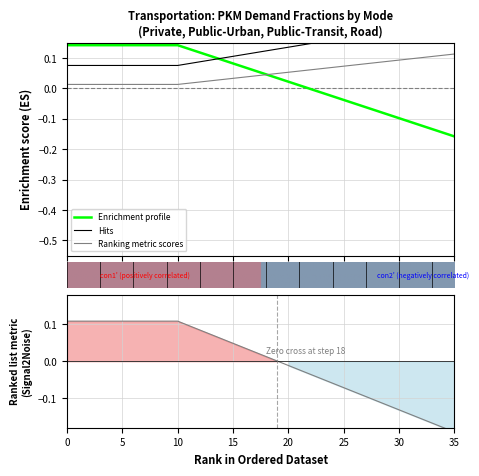

Reading right to left, what are all the values shown in this chart?

frac_hu: 0.2	0.2	0.2	0.2	0.2	0.2	0.2	0.2	0.2	0.2	0.2	0.2	0.2	0.1	0.1	0.1	0.1	0.1	0.1	0.1	0.1	0.1	0.1	0.1	0.1	0.1	0.1	0.1	0.1	0.1	0.1	0.1	0.1	0.1	0.1	0.1
frac_po: 0.1	0.1	0.1	0.1	0.1	0.1	0.1	0.1	0.1	0.1	0.1	0.1	0.1	0.1	0.1	0.1	0.0	0.0	0.0	0.0	0.0	0.0	0.0	0.0	0.0	0.0	0.0	0.0	0.0	0.0	0.0	0.0	0.0	0.0	0.0	0.0
frac_pu: -0.2	-0.1	-0.1	-0.1	-0.1	-0.1	-0.1	-0.1	-0.1	-0.1	-0.0	-0.0	-0.0	-0.0	0.0	0.0	0.0	0.0	0.1	0.1	0.1	0.1	0.1	0.1	0.1	0.1	0.1	0.1	0.1	0.1	0.1	0.1	0.1	0.1	0.1	0.1
frac_ro: -0.2	-0.2	-0.2	-0.2	-0.1	-0.1	-0.1	-0.1	-0.1	-0.1	-0.1	-0.1	-0.0	-0.0	-0.0	-0.0	0.0	0.0	0.0	0.0	0.0	0.1	0.1	0.1	0.1	0.1	0.1	0.1	0.1	0.1	0.1	0.1	0.1	0.1	0.1	0.1